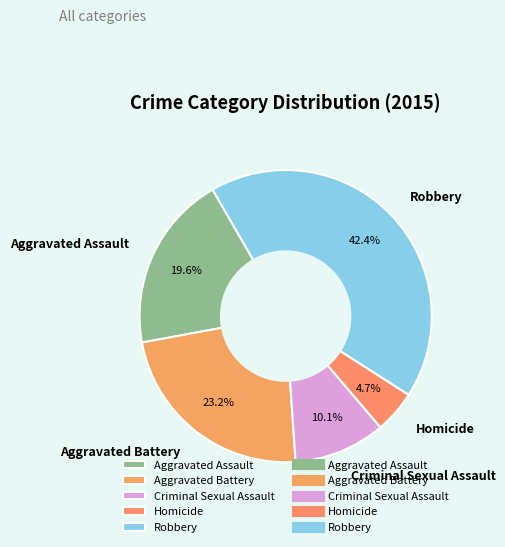

What portion of the pie excludes Aggravated Battery?

76.8%